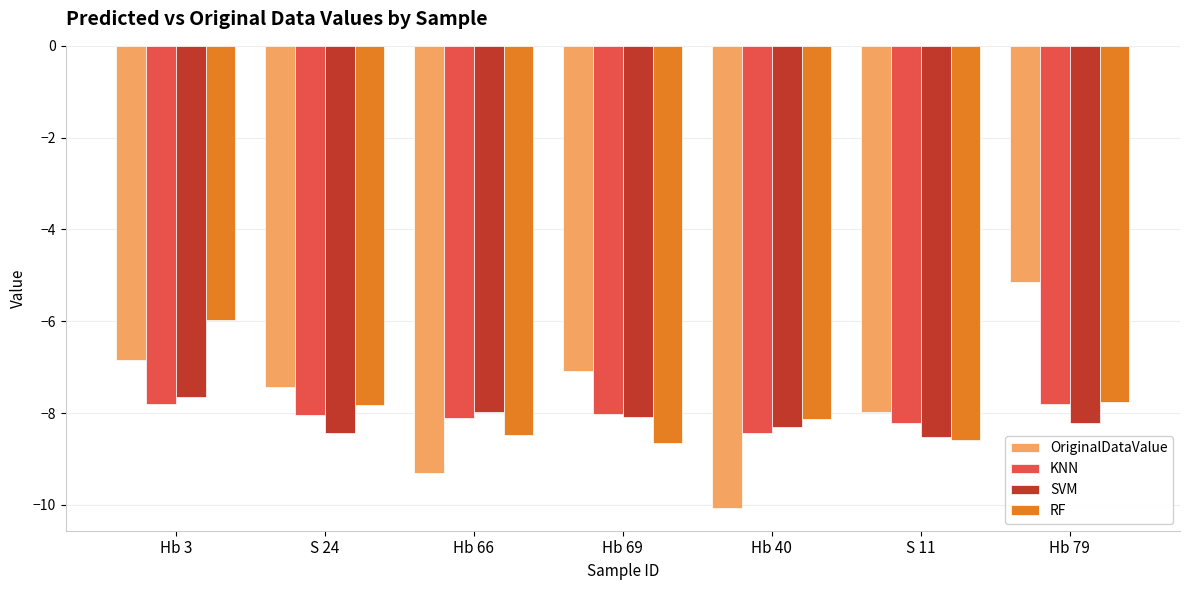

What position from the right is S 11?

2